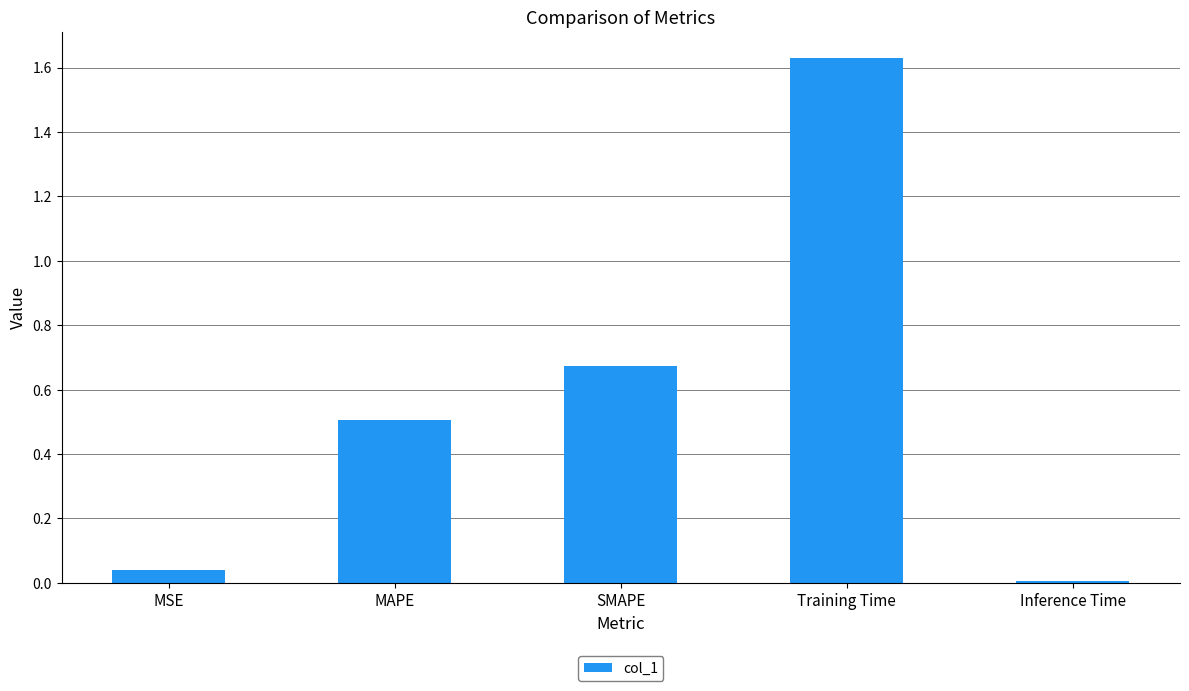

The value at SMAPE is 1.2. True or false?

False